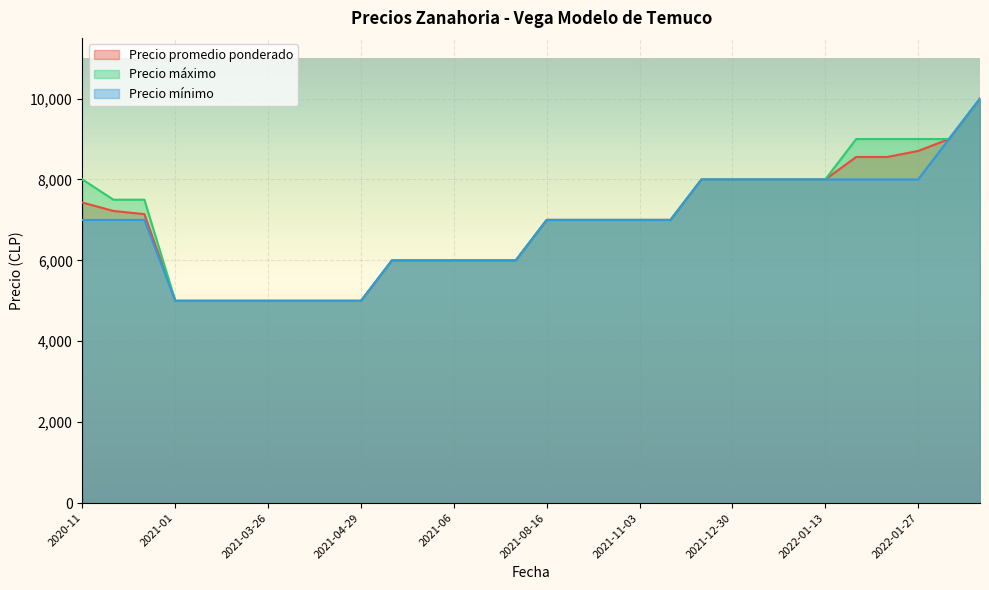

What position from the left is 2021-02?

5